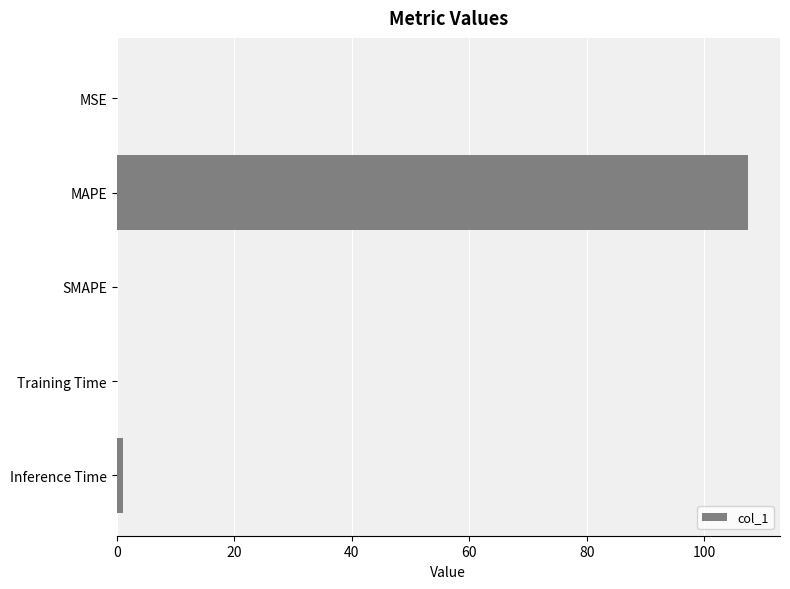

What is the greatest value displayed?

107.5